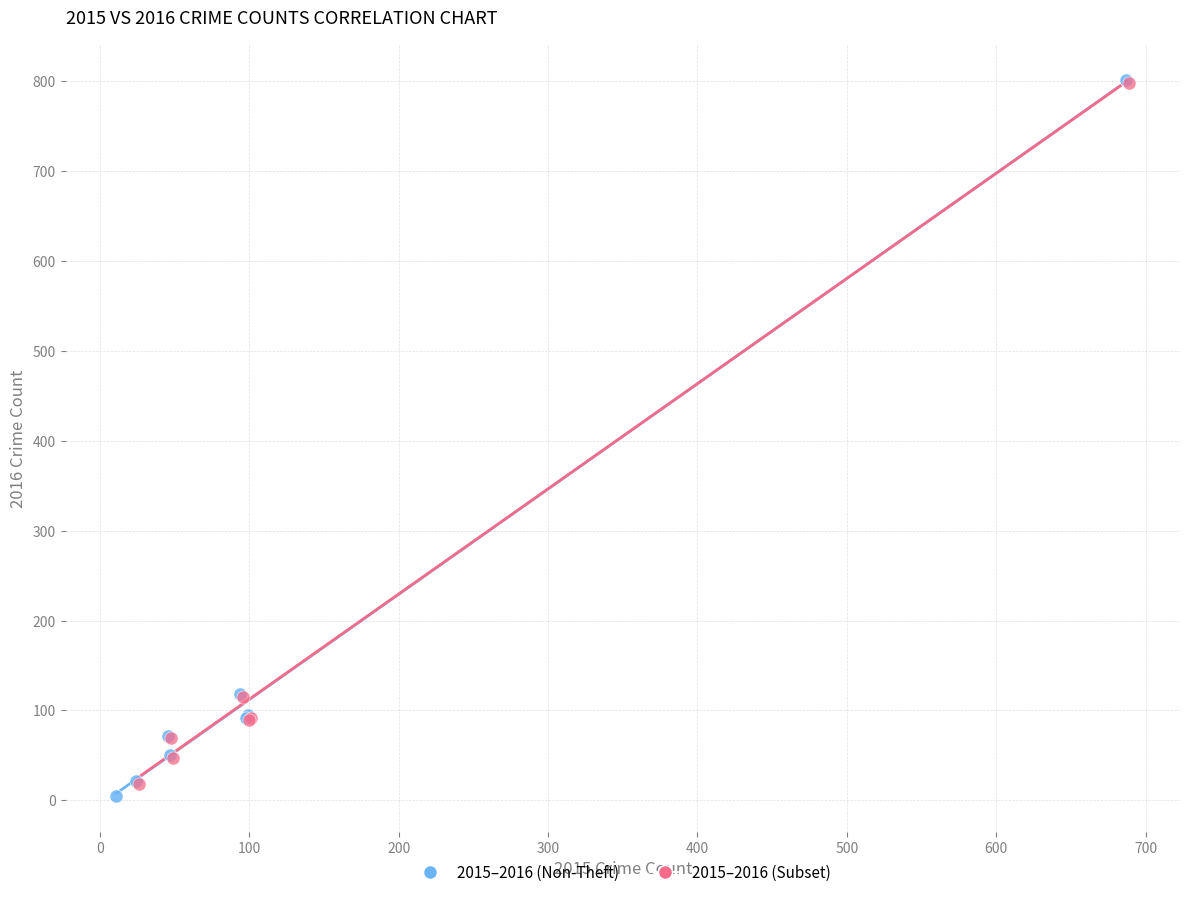

Which series has the widest spread of Y values?

2015–2016 (Non-Theft)